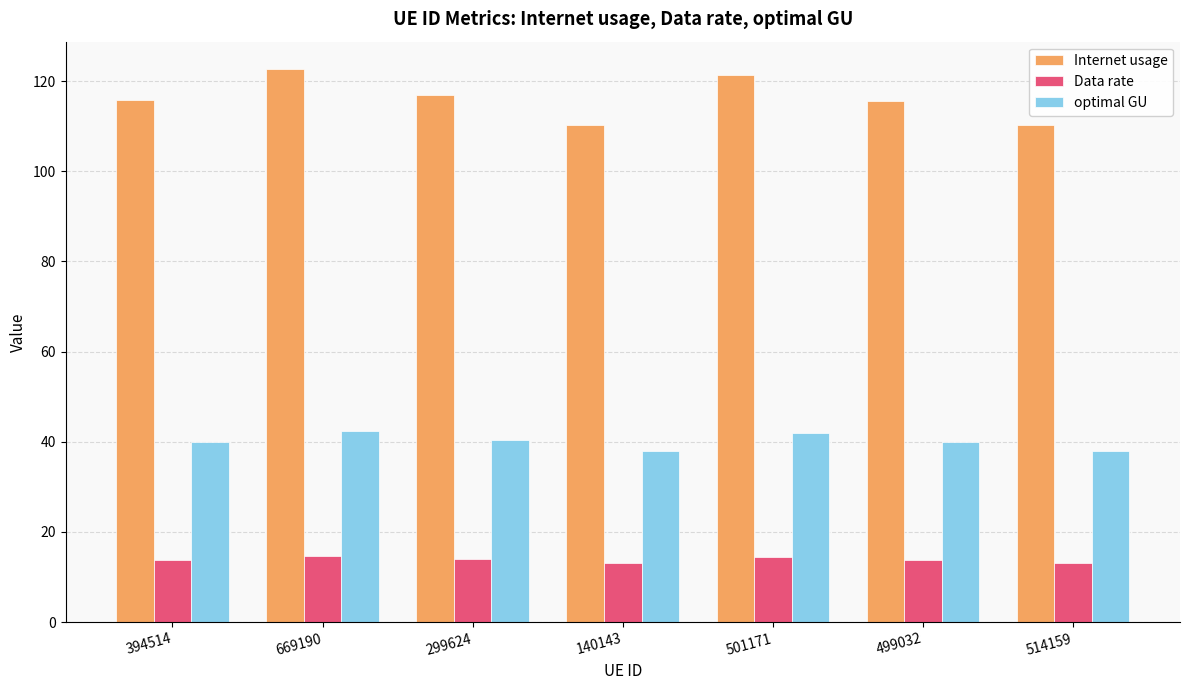

What is the lowest value of the Data rate series?

13.1